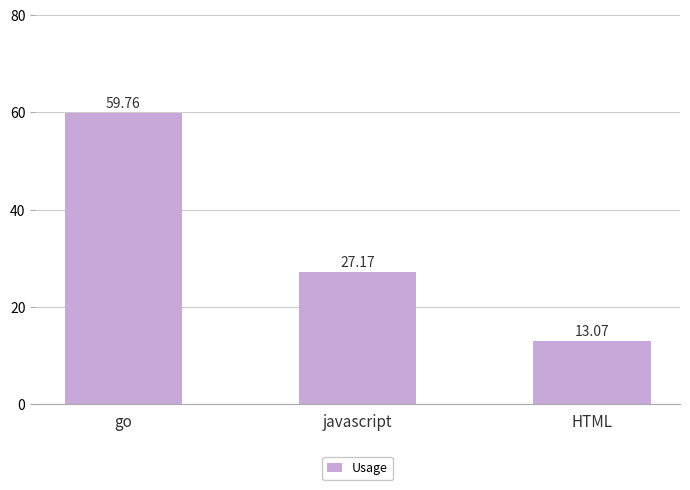

Reading left to right, transcribe all the data shown in this chart.

59.8	27.2	13.1